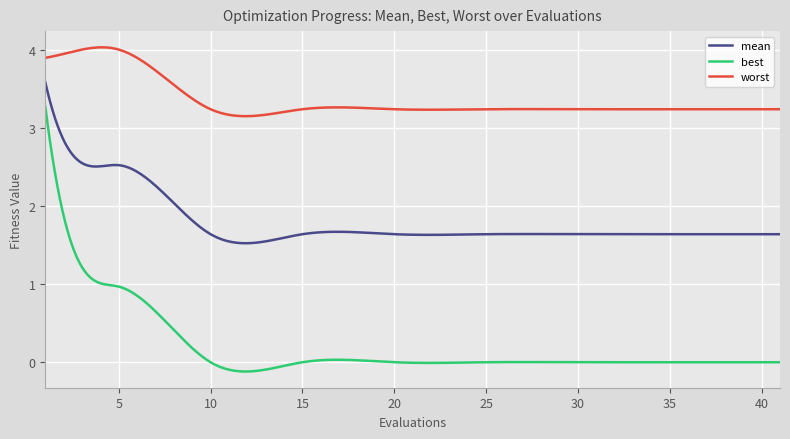

List the series in order of their peak value, highest first.

worst, mean, best